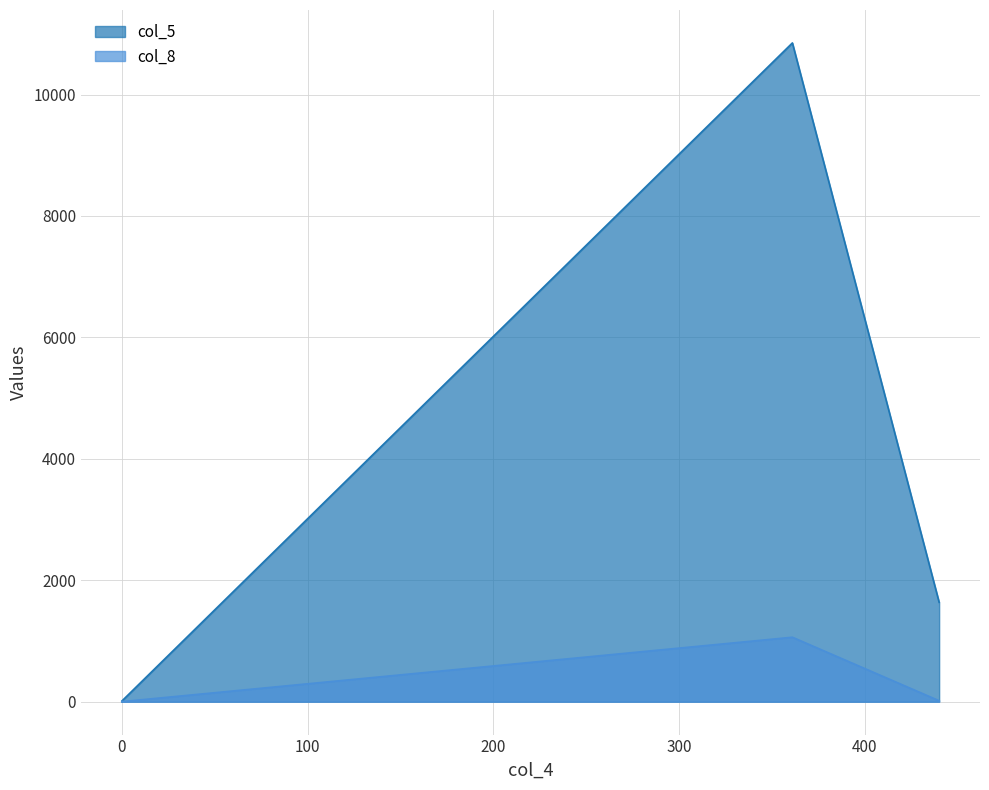

Count the number of data series in this chart.

2